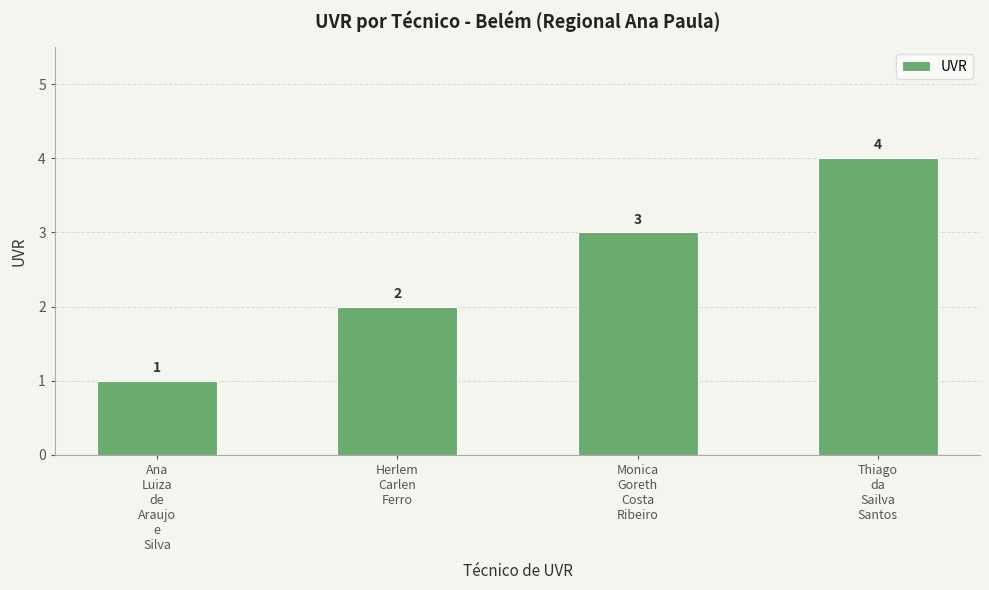

Where is the data nearest to the value 2?

Herlem
Carlen
Ferro